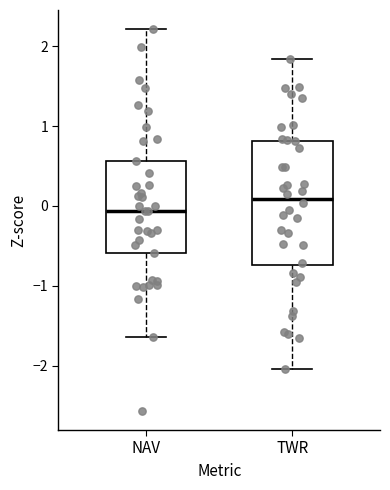

Which box has the lowest median line?

NAV